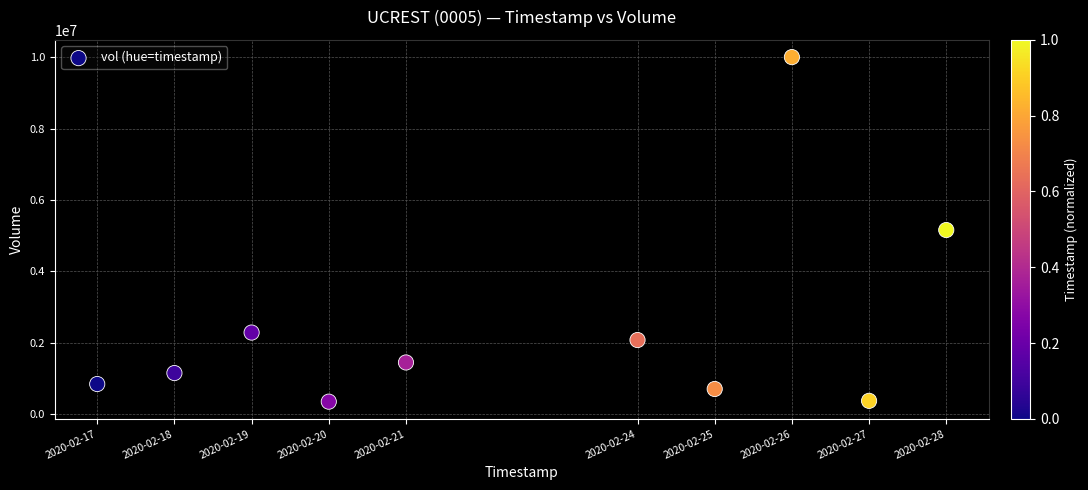

What is the average Y value?

2437570